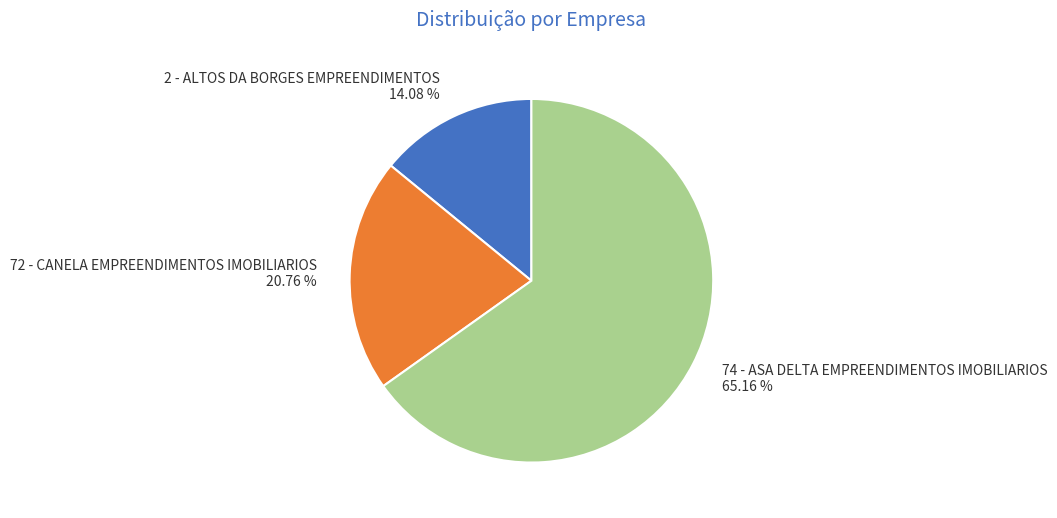

How many segments does this pie chart have?

3